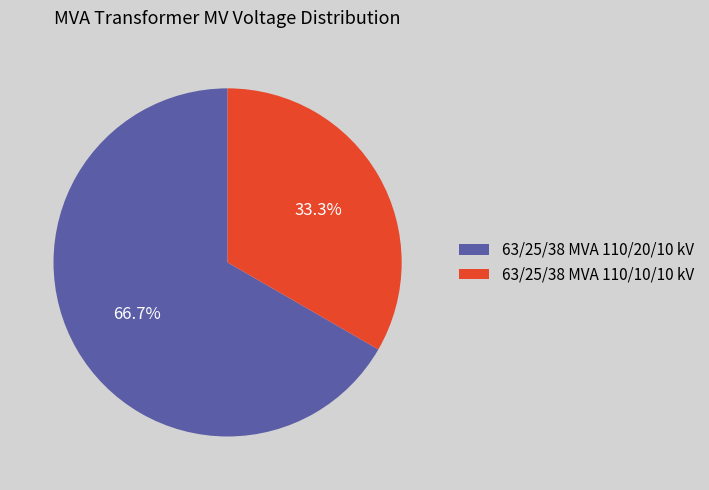

What is the ratio of the value at 63/25/38 MVA 110/10/10 kV to the value at 63/25/38 MVA 110/20/10 kV?

0.5